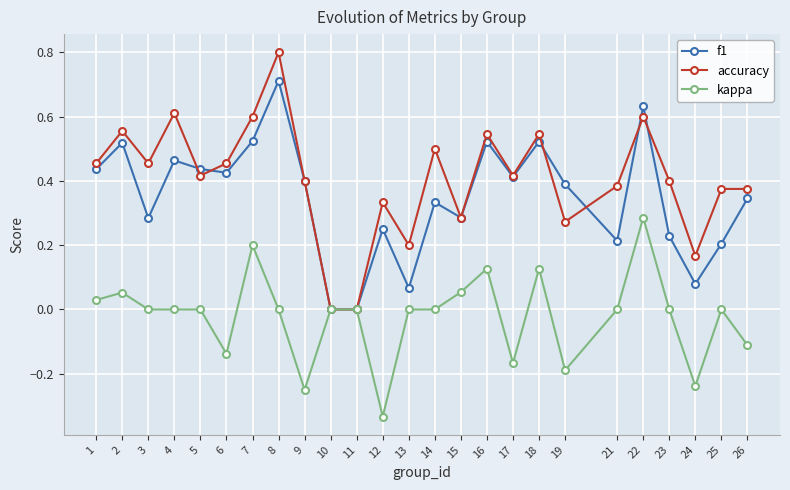

Which label corresponds to the smallest value in the chart?

12